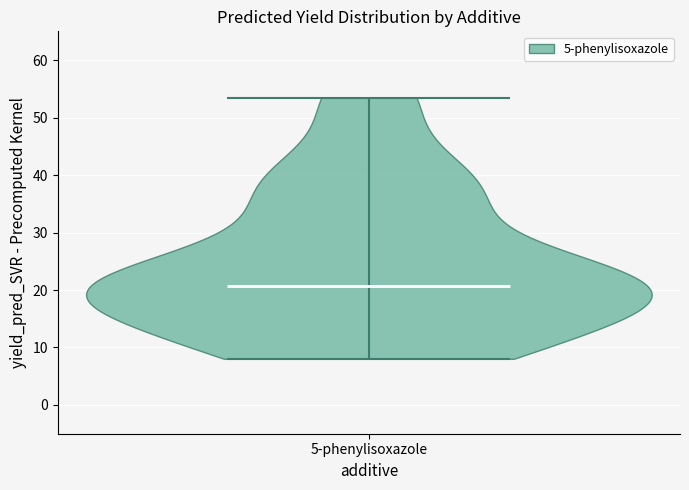

What is the highest point the violin for 5-phenylisoxazole reaches on the y-axis? The values are not printed on the chart, so give them approximately, as read against the axis.

53